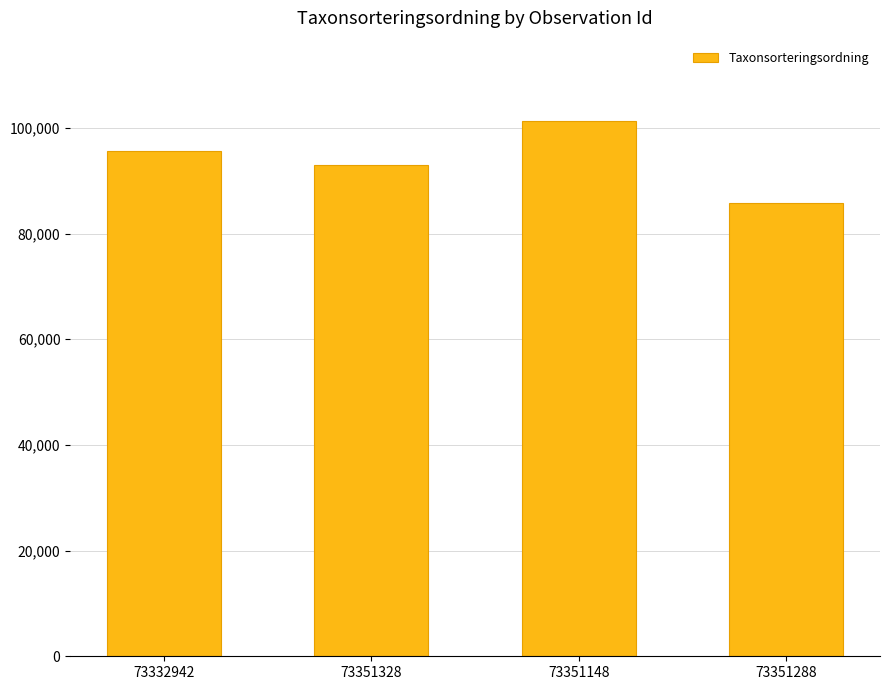

Rank the categories by value from highest to lowest.

73351148, 73332942, 73351328, 73351288